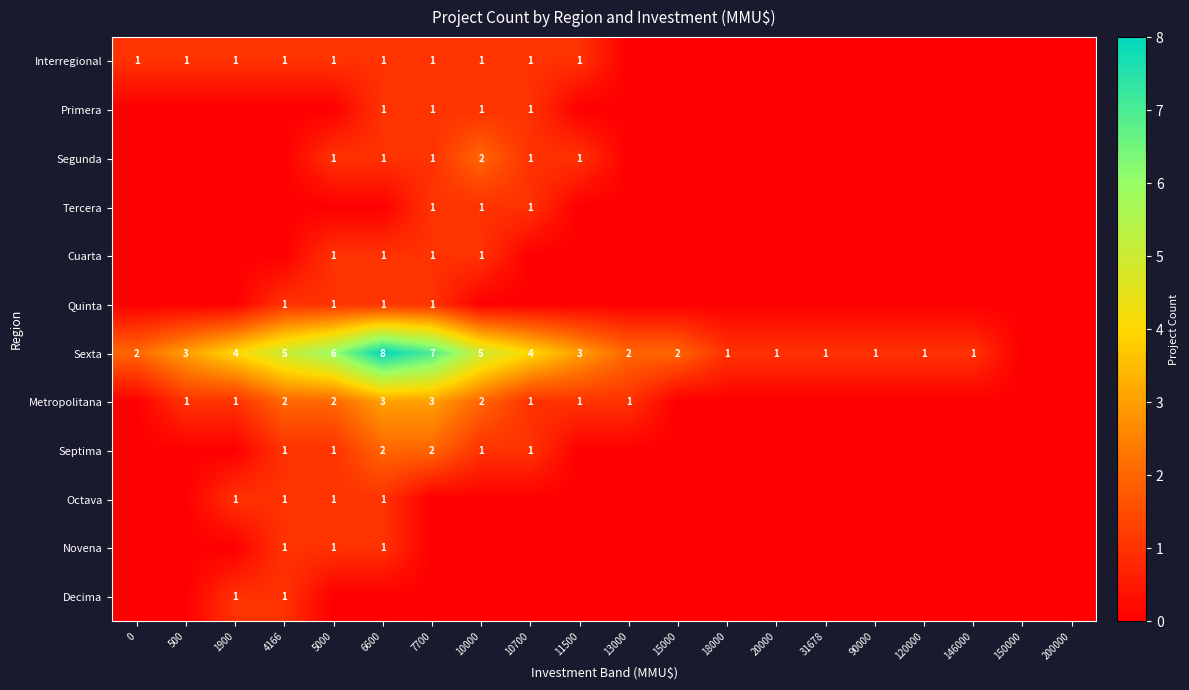

The value of Sexta at 10000 is 5. True or false?

True